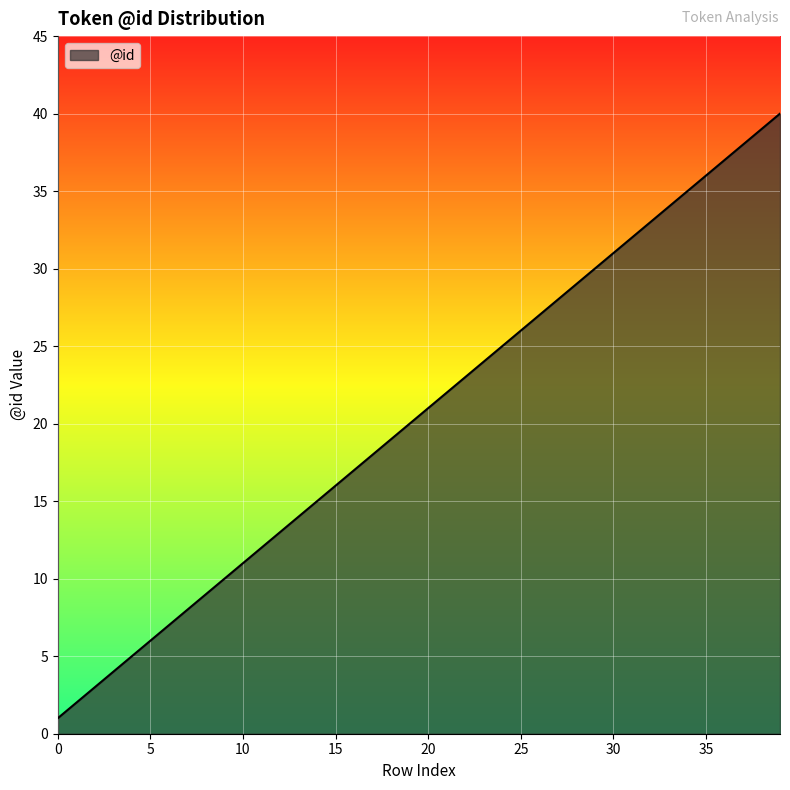

What is the maximum value shown in the chart?

40